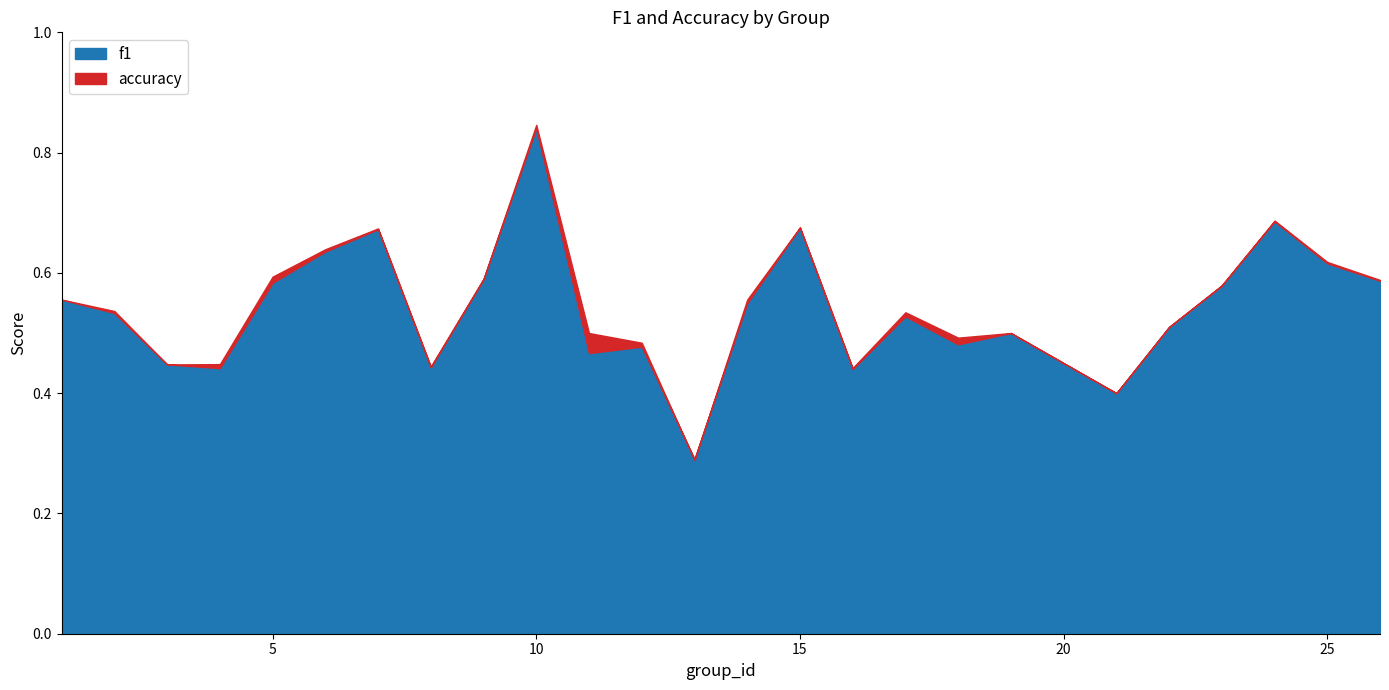

Reading left to right, transcribe all the data shown in this chart.

f1: 1=0.6	2=0.5	3=0.4	4=0.4	5=0.6	6=0.6	7=0.7	8=0.4	9=0.6	10=0.8	11=0.5	12=0.5	13=0.3	14=0.5	15=0.7	16=0.4	17=0.5	18=0.5	19=0.5	21=0.4	22=0.5	23=0.6	24=0.7	25=0.6	26=0.6
accuracy: 1=0.6	2=0.5	3=0.4	4=0.4	5=0.6	6=0.6	7=0.7	8=0.4	9=0.6	10=0.8	11=0.5	12=0.5	13=0.3	14=0.6	15=0.7	16=0.4	17=0.5	18=0.5	19=0.5	21=0.4	22=0.5	23=0.6	24=0.7	25=0.6	26=0.6